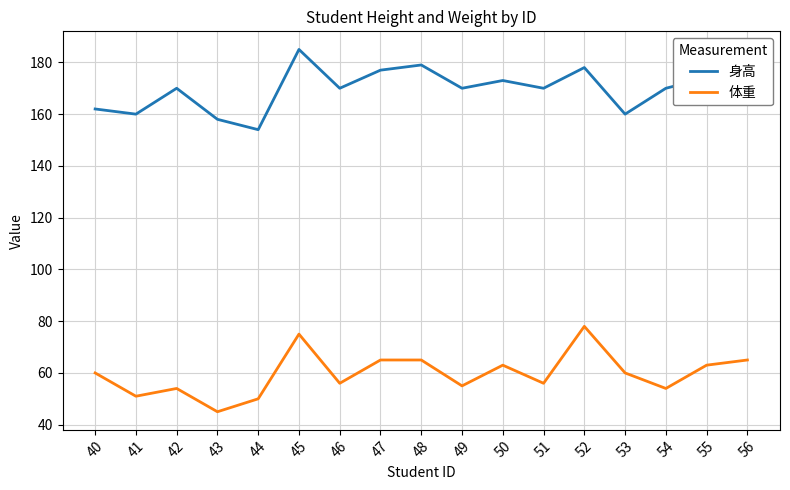

What is the total value across all series at 43?

203